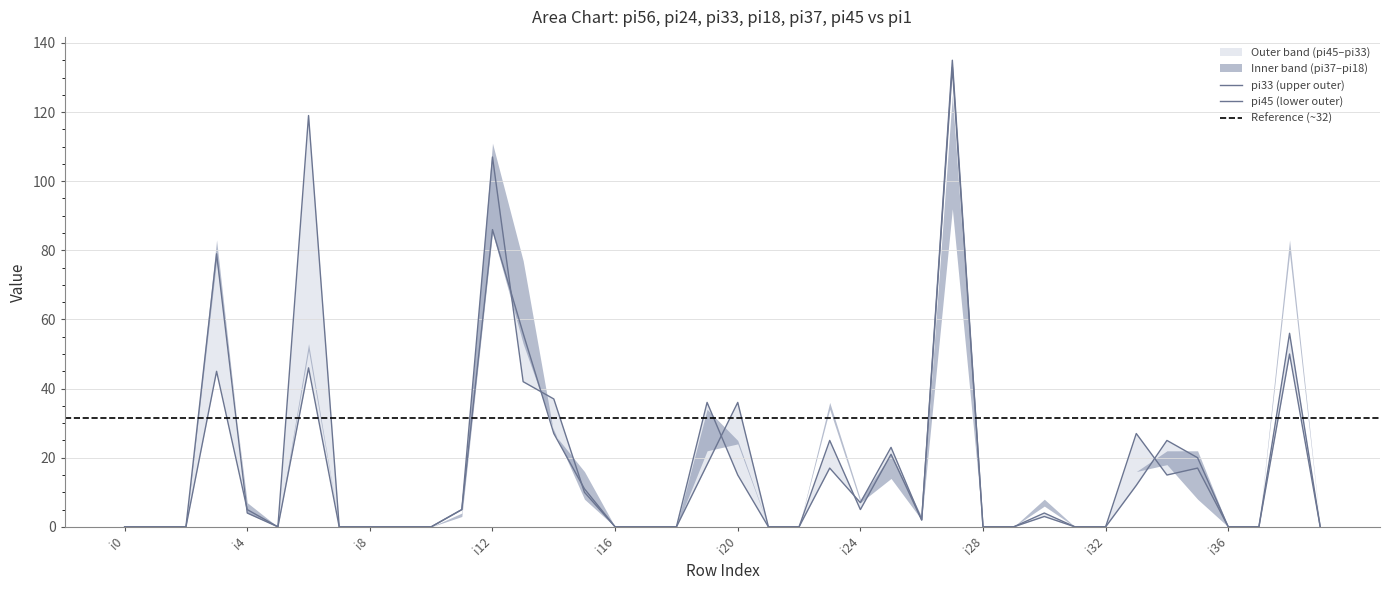

Is the value of pi24 at i9 greater than the value of pi37 at i10?

No